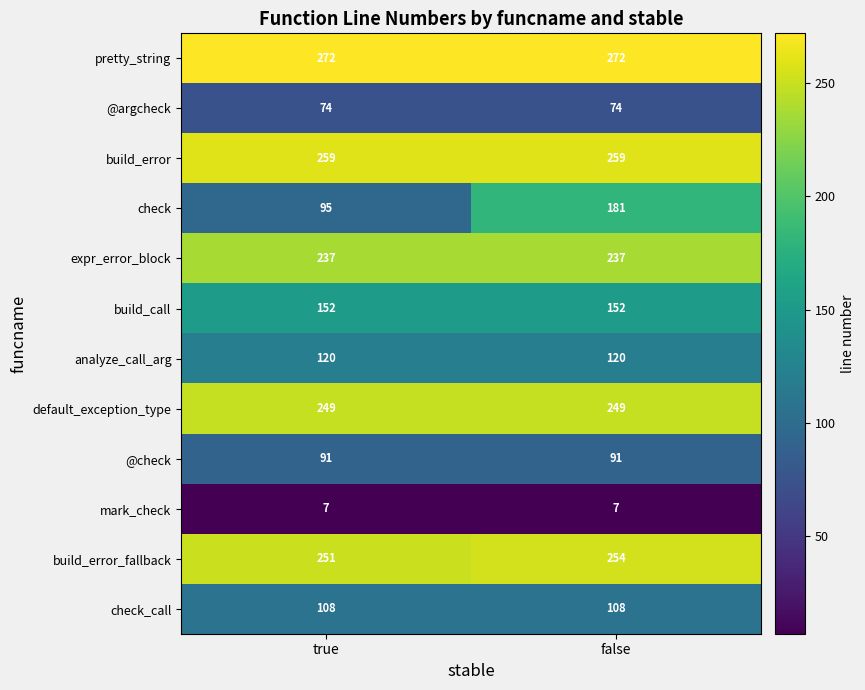

At which label does check reach its minimum?

true